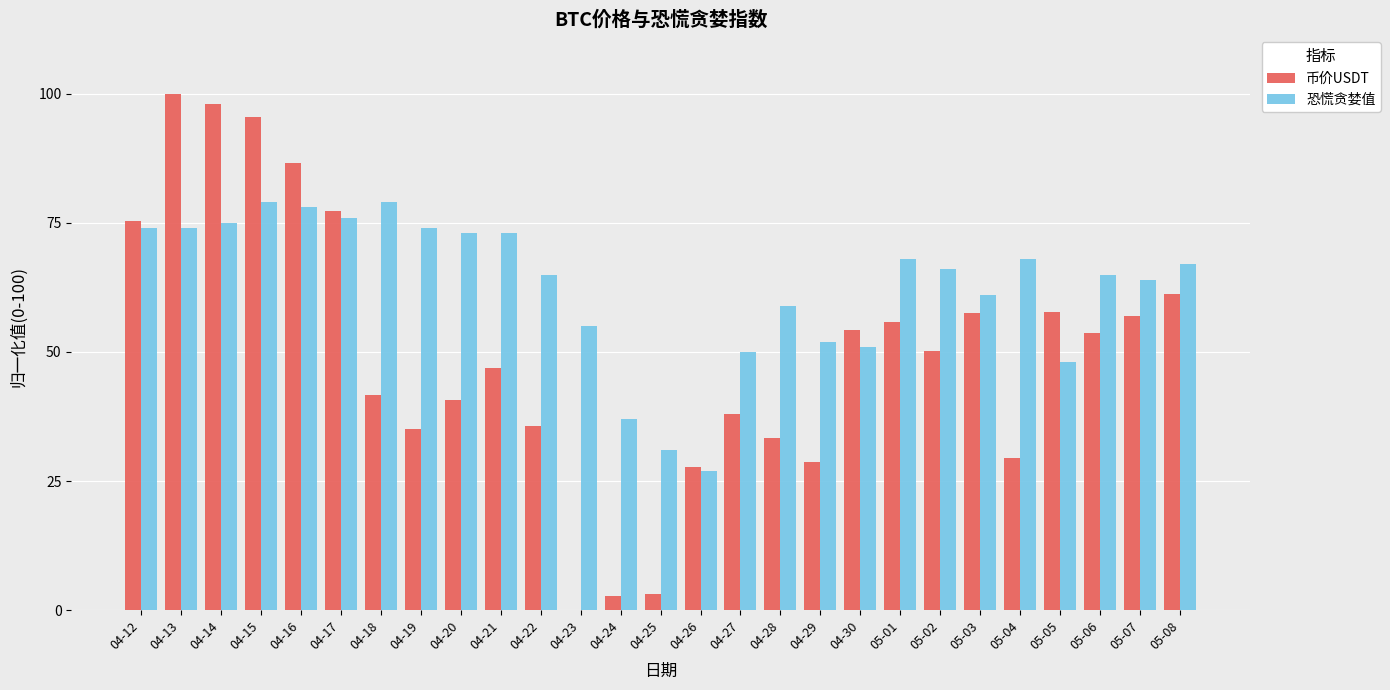

Which series has the largest range (max minus min)?

币价USDT